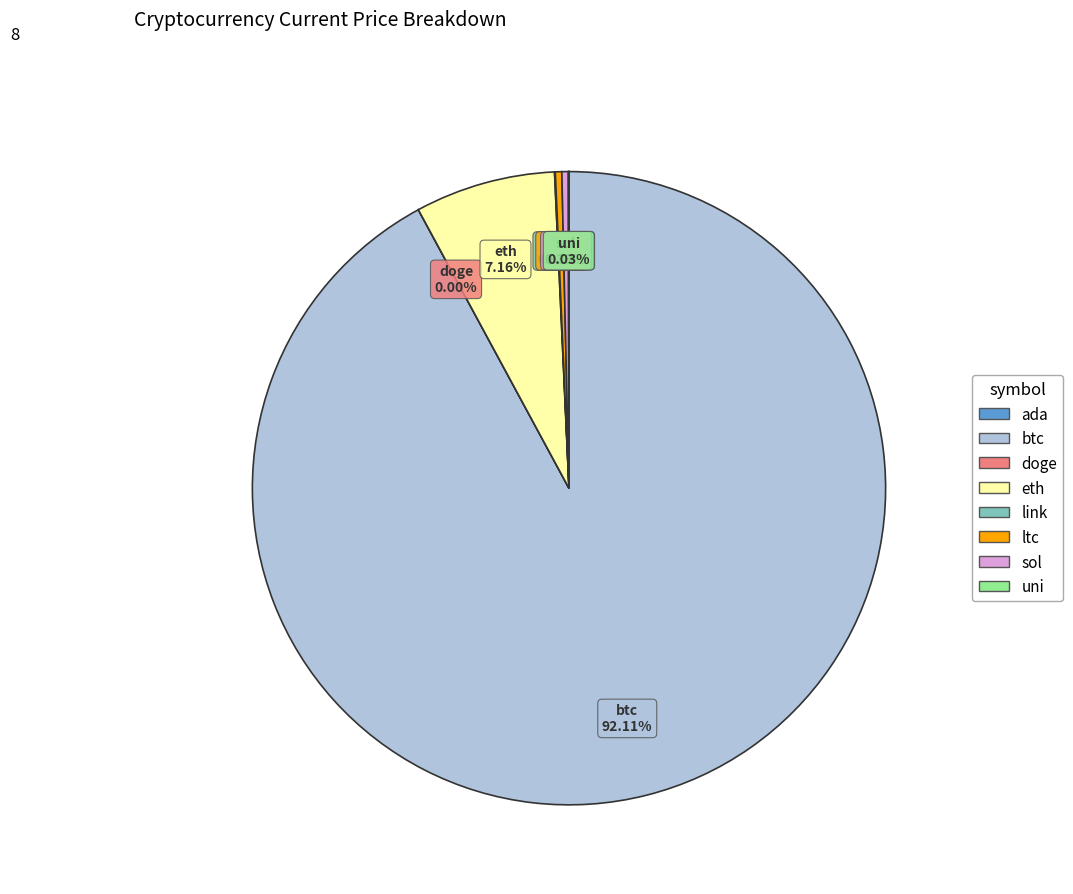

To the nearest percent, what is the difference between the largest and smallest slice percentages?

92%